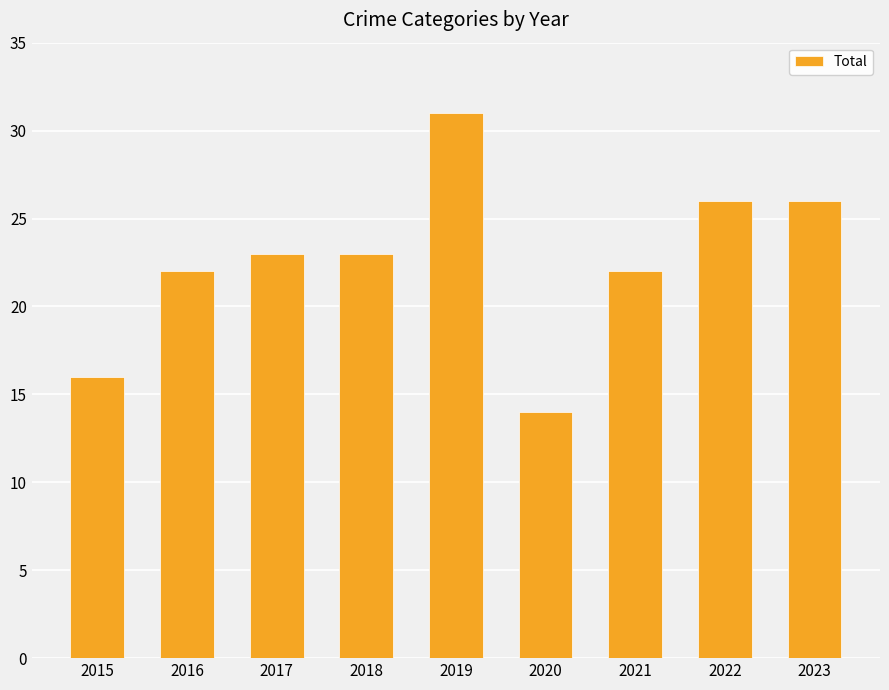

Which has a higher value, 2017 or 2019?

2019